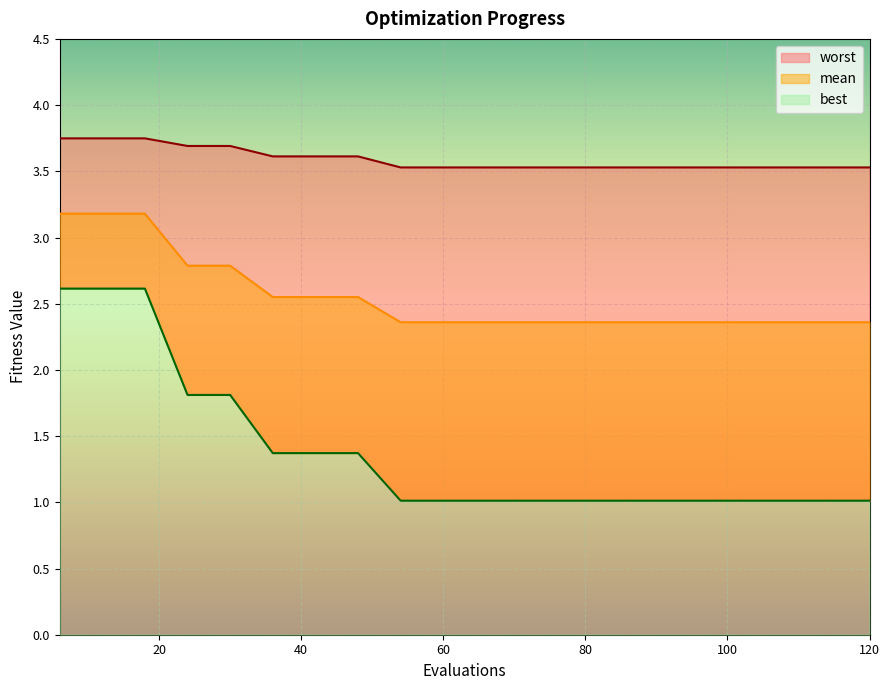

Reading left to right, extract all data points from this chart.

mean: 6=3.2	12=3.2	18=3.2	24=2.8	30=2.8	36=2.6	42=2.6	48=2.6	54=2.4	60=2.4	66=2.4	72=2.4	78=2.4	84=2.4	90=2.4	96=2.4	102=2.4	108=2.4	114=2.4	120=2.4
best: 6=2.6	12=2.6	18=2.6	24=1.8	30=1.8	36=1.4	42=1.4	48=1.4	54=1.0	60=1.0	66=1.0	72=1.0	78=1.0	84=1.0	90=1.0	96=1.0	102=1.0	108=1.0	114=1.0	120=1.0
worst: 6=3.7	12=3.7	18=3.7	24=3.7	30=3.7	36=3.6	42=3.6	48=3.6	54=3.5	60=3.5	66=3.5	72=3.5	78=3.5	84=3.5	90=3.5	96=3.5	102=3.5	108=3.5	114=3.5	120=3.5